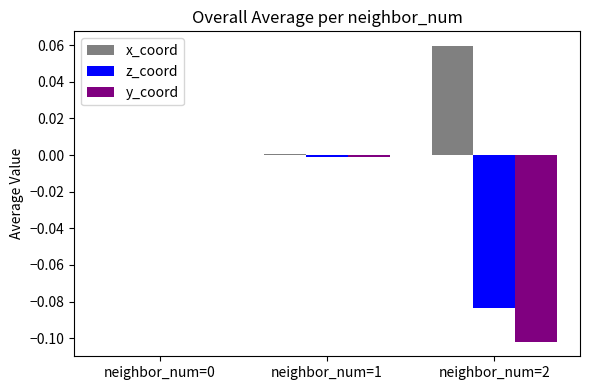

Which category has the highest value across all series?

neighbor_num=2